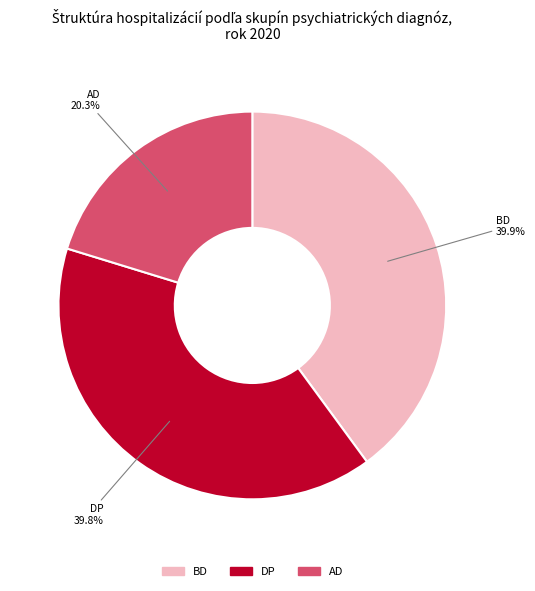

True or false: BD accounts for 40% of the total.

True